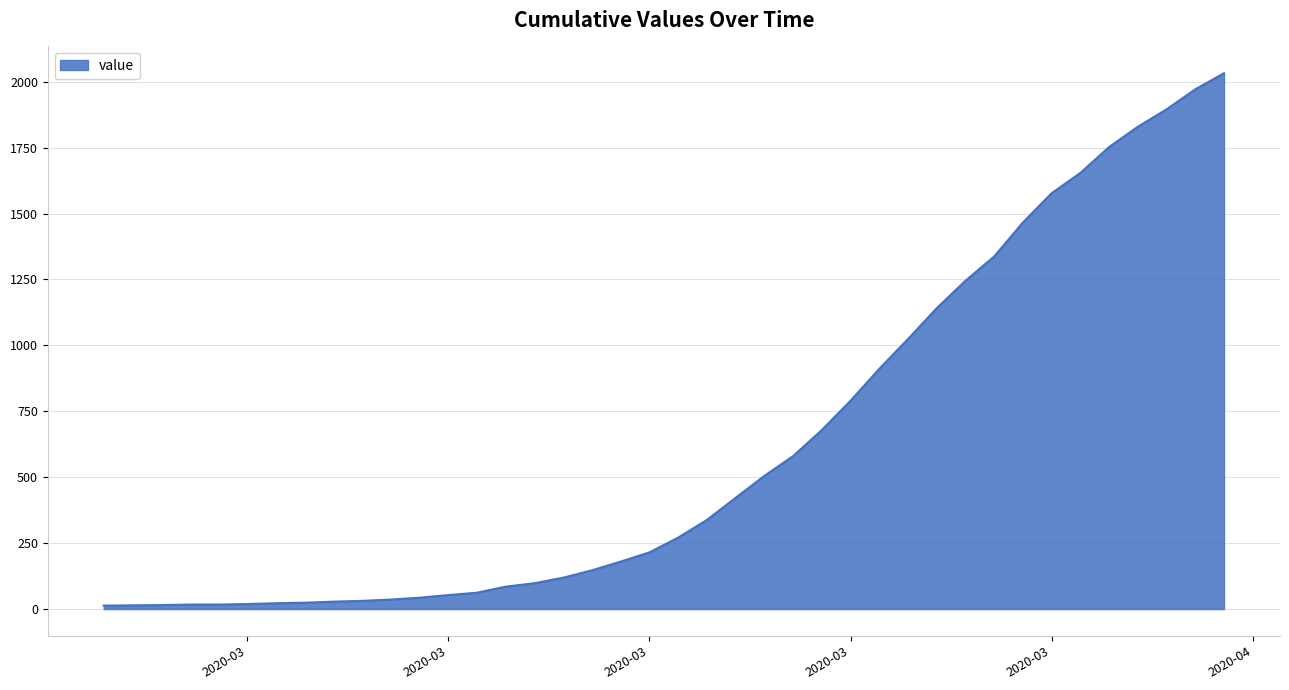

What is the difference between the maximum and minimum values?

2019